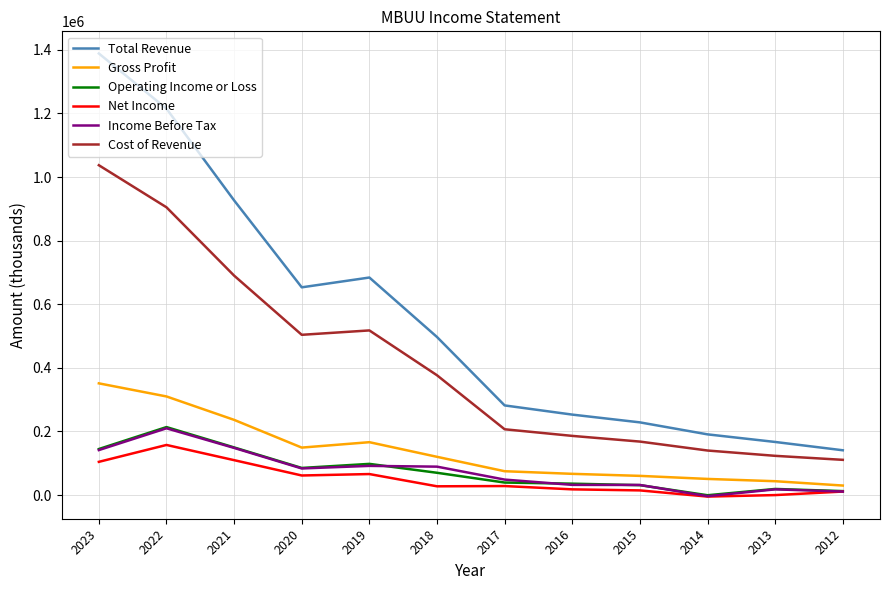

What is the minimum value for Total Revenue?

140900